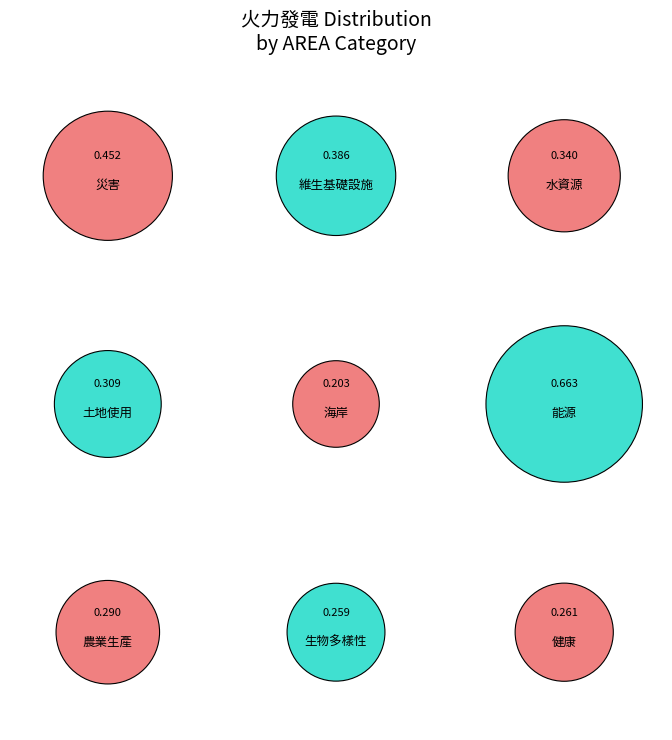

True or false: 生物多樣性 accounts for 19% of the total.

False